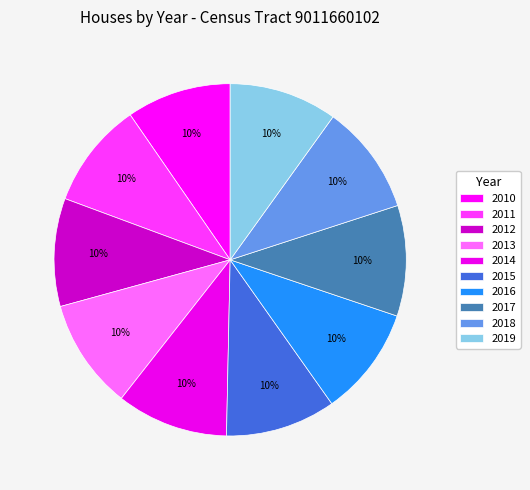

What percentage is the 2013 slice, to the nearest percent?

10%